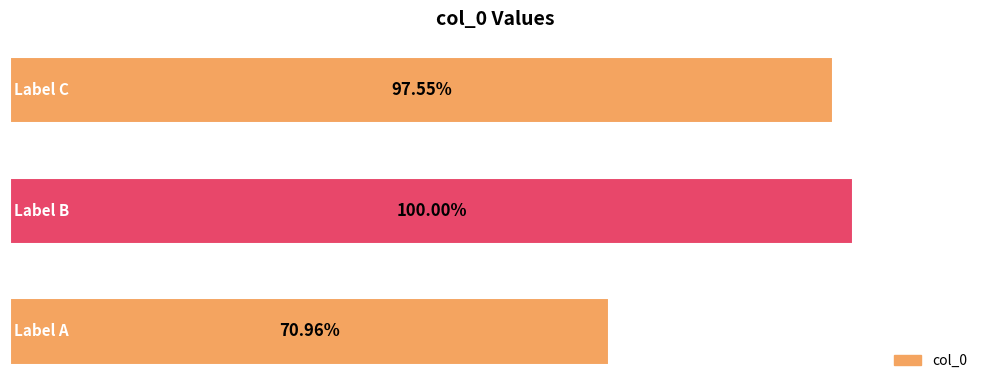

Are the bars horizontal?

Yes